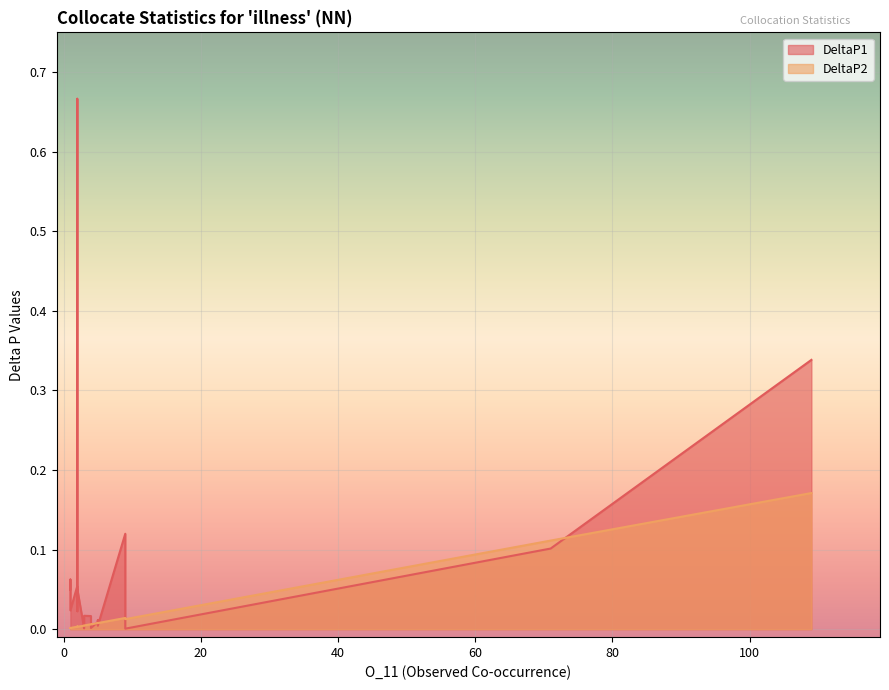

How many lines are shown in the chart?

2